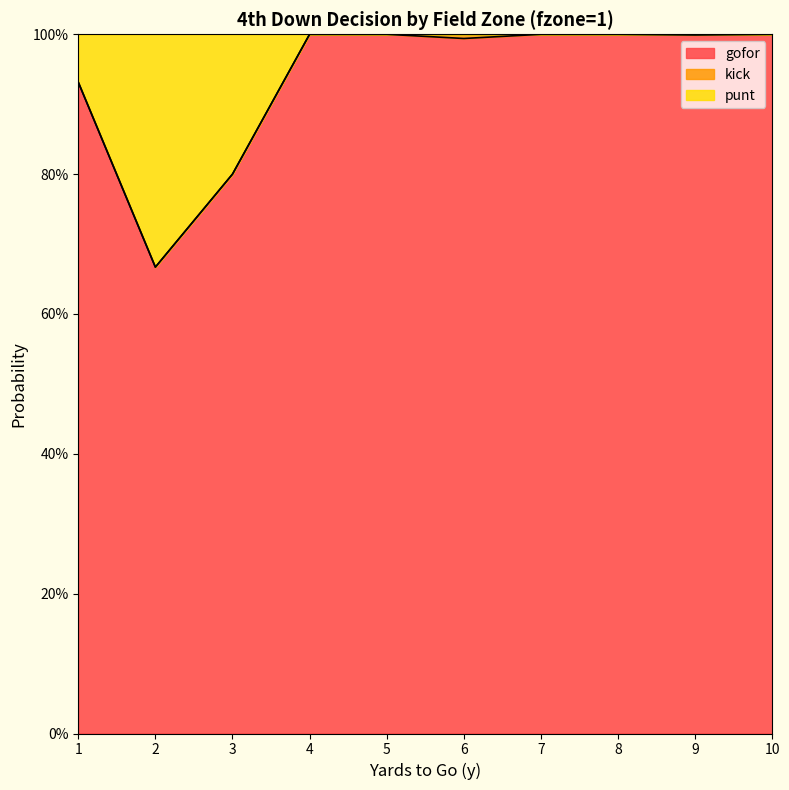

Does the chart display data point markers on the line(s)?

No